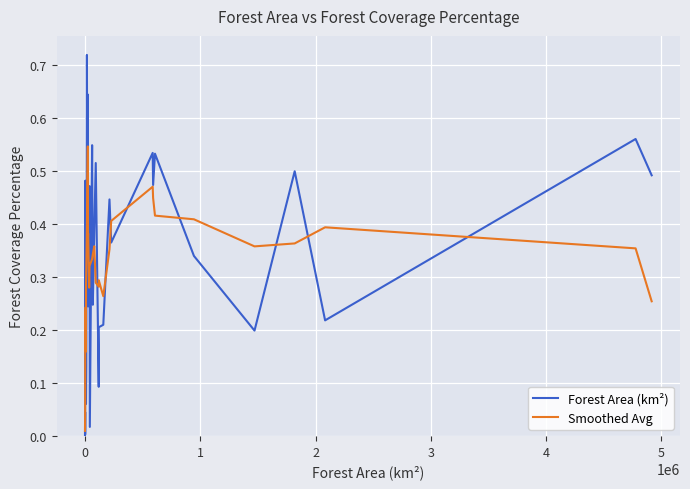

List the series in order of their peak value, lowest first.

Smoothed Avg, Forest Area (km²)